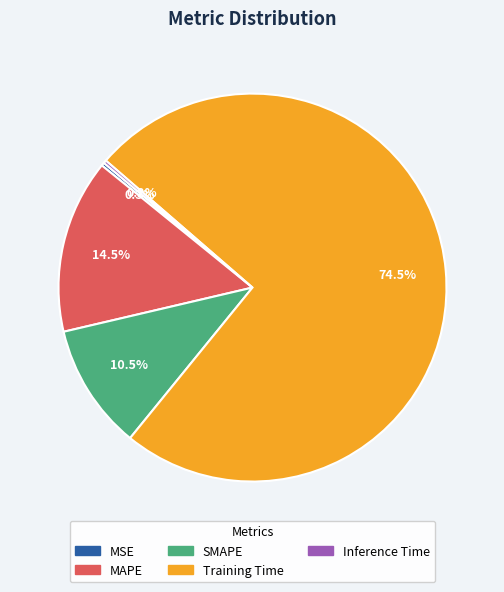

Combined, what portion of the pie is MAPE and SMAPE?

25.0%